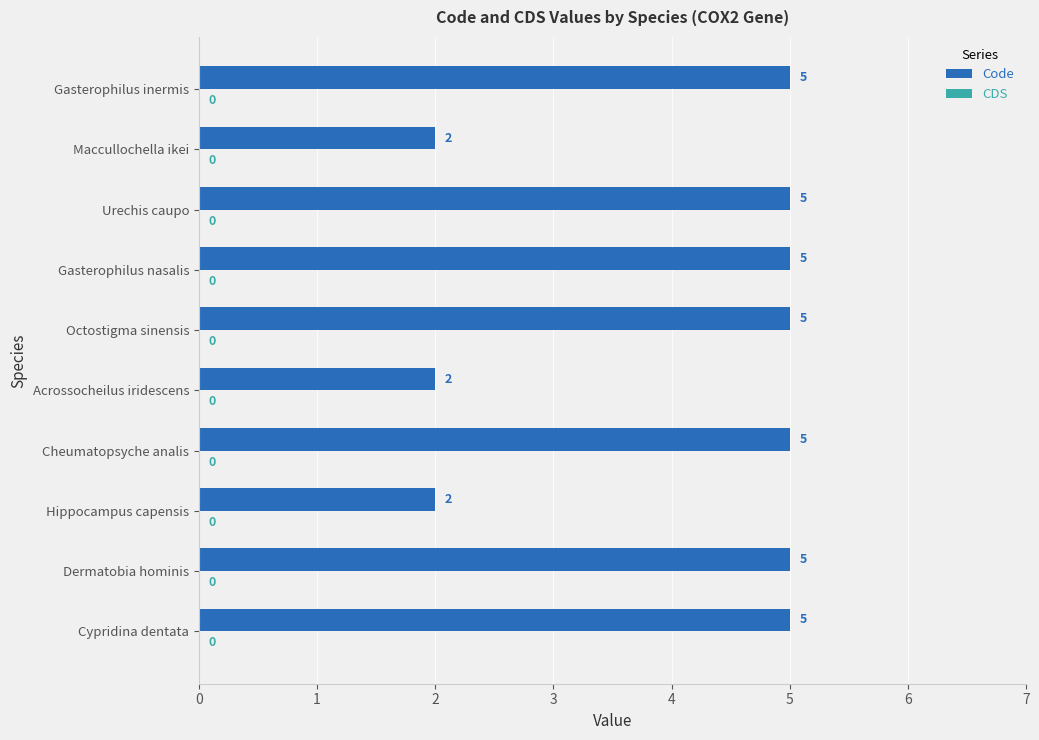

True or false: the data shows 5 at Gasterophilus inermis.

True